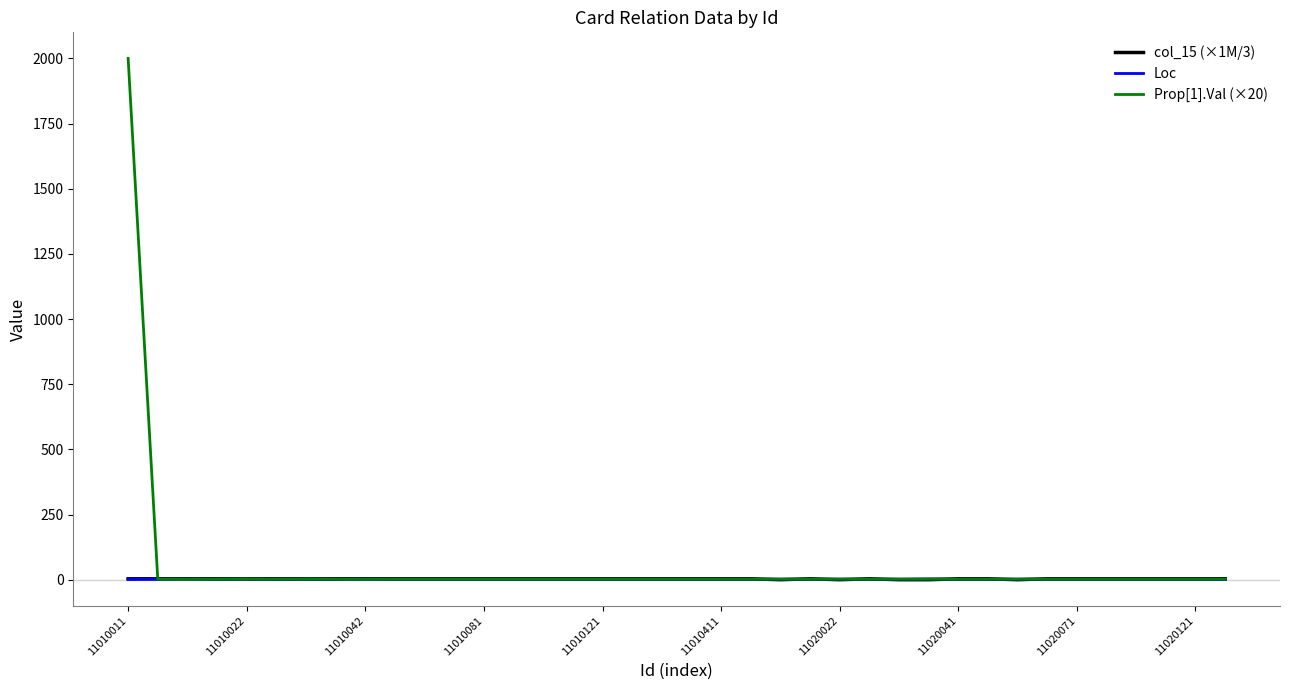

Which series has the widest spread of values?

Prop[1].Val (×20)